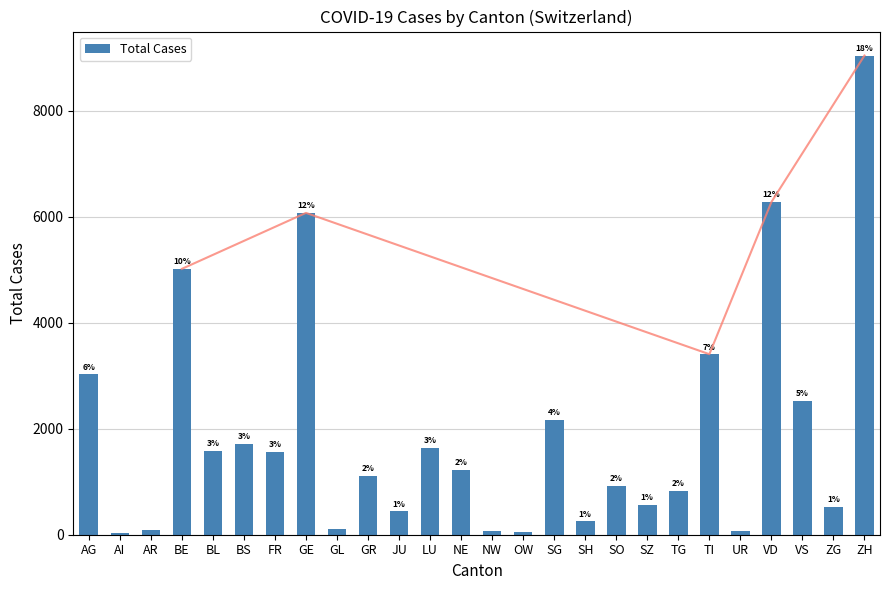

What is the maximum value shown in the chart?

9047